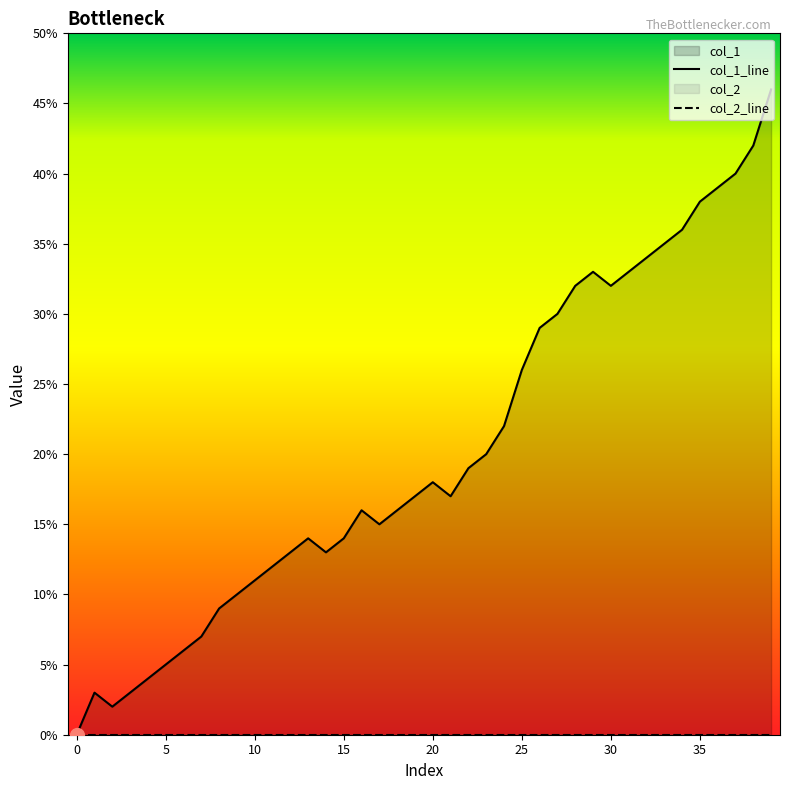

At 0, list the series in order from smallest to largest.

col_2_line, col_1_line